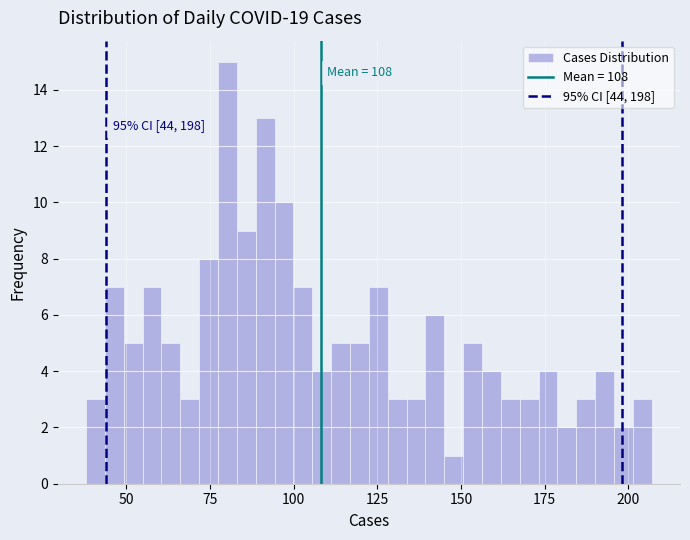

Read against the x-axis, roughly where is the centre of the tallest bar?

80